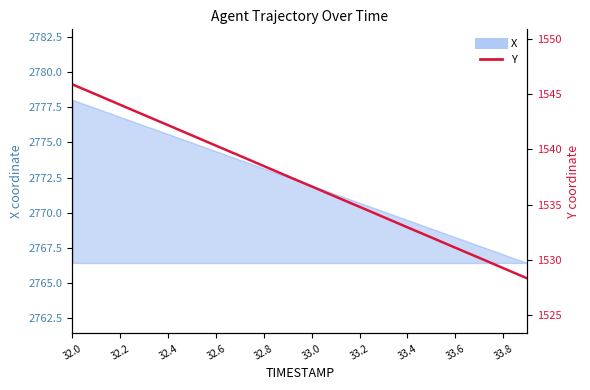

What is the label of the 13th point from the right?

33.4